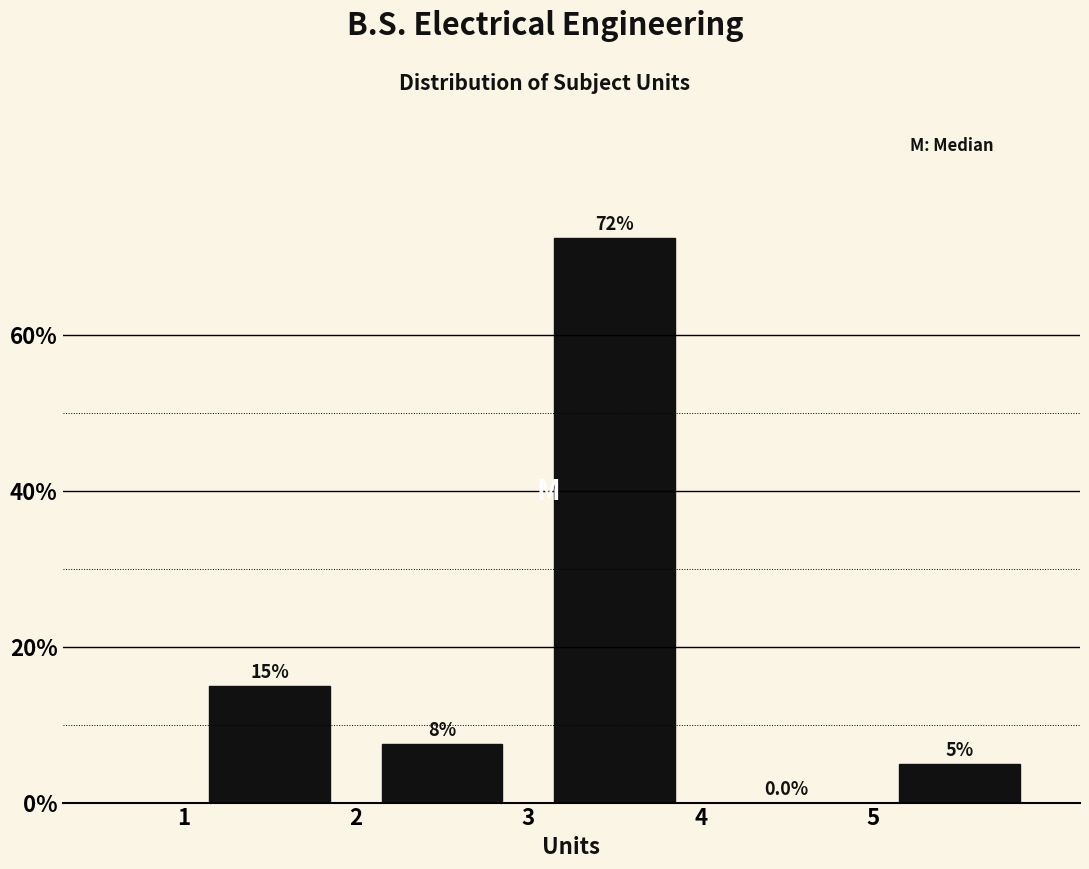

Over which range of the x-axis is the bar tallest?

3 to 4